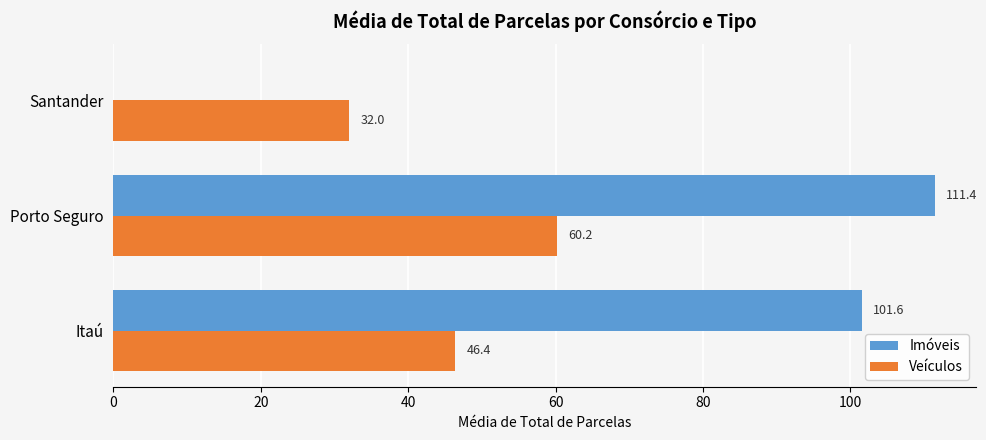

What is the approximate value of Imóveis at Porto Seguro?

111.4